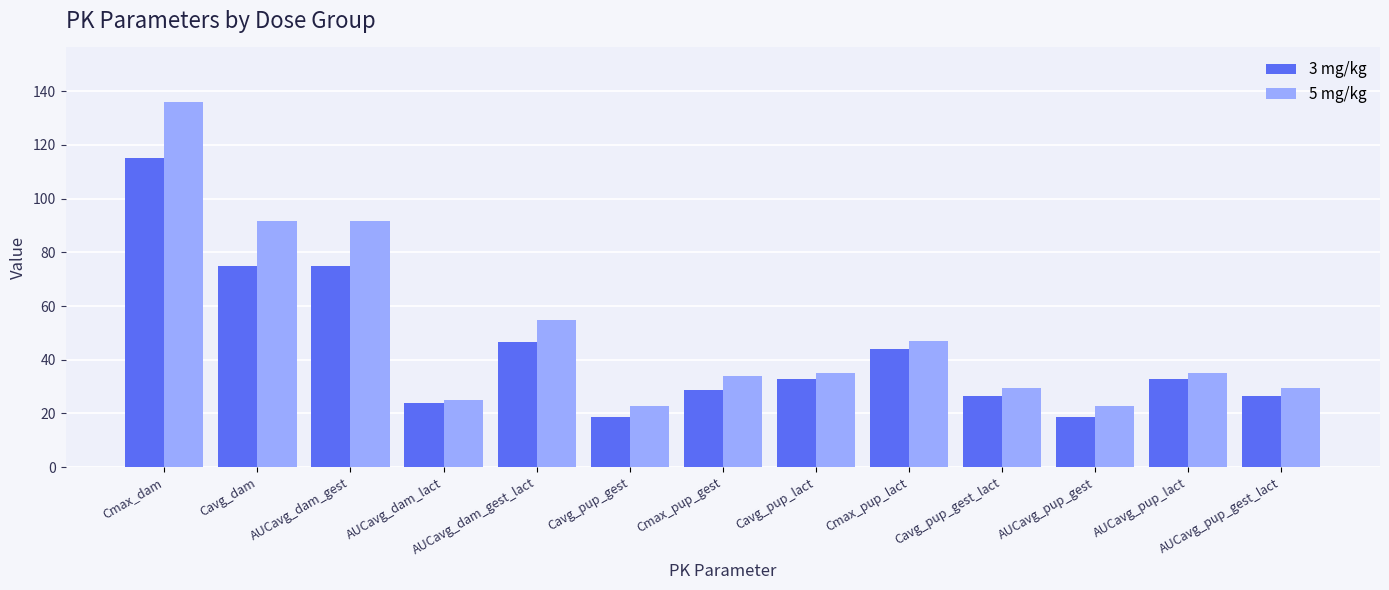

What is the lowest value of the 3 mg/kg series?

18.7